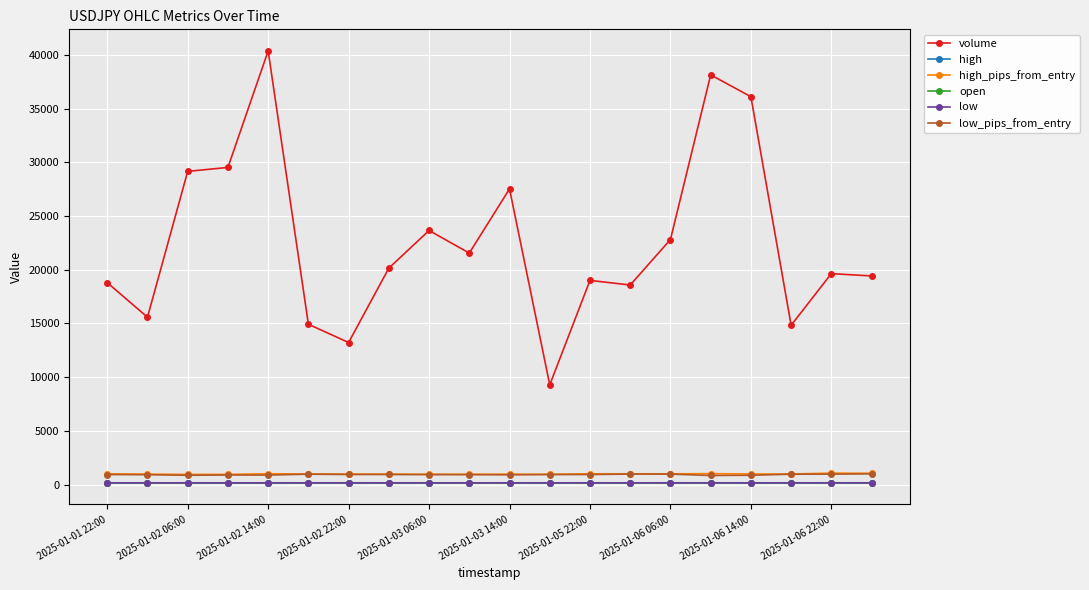

Which series has the largest range (max minus min)?

volume